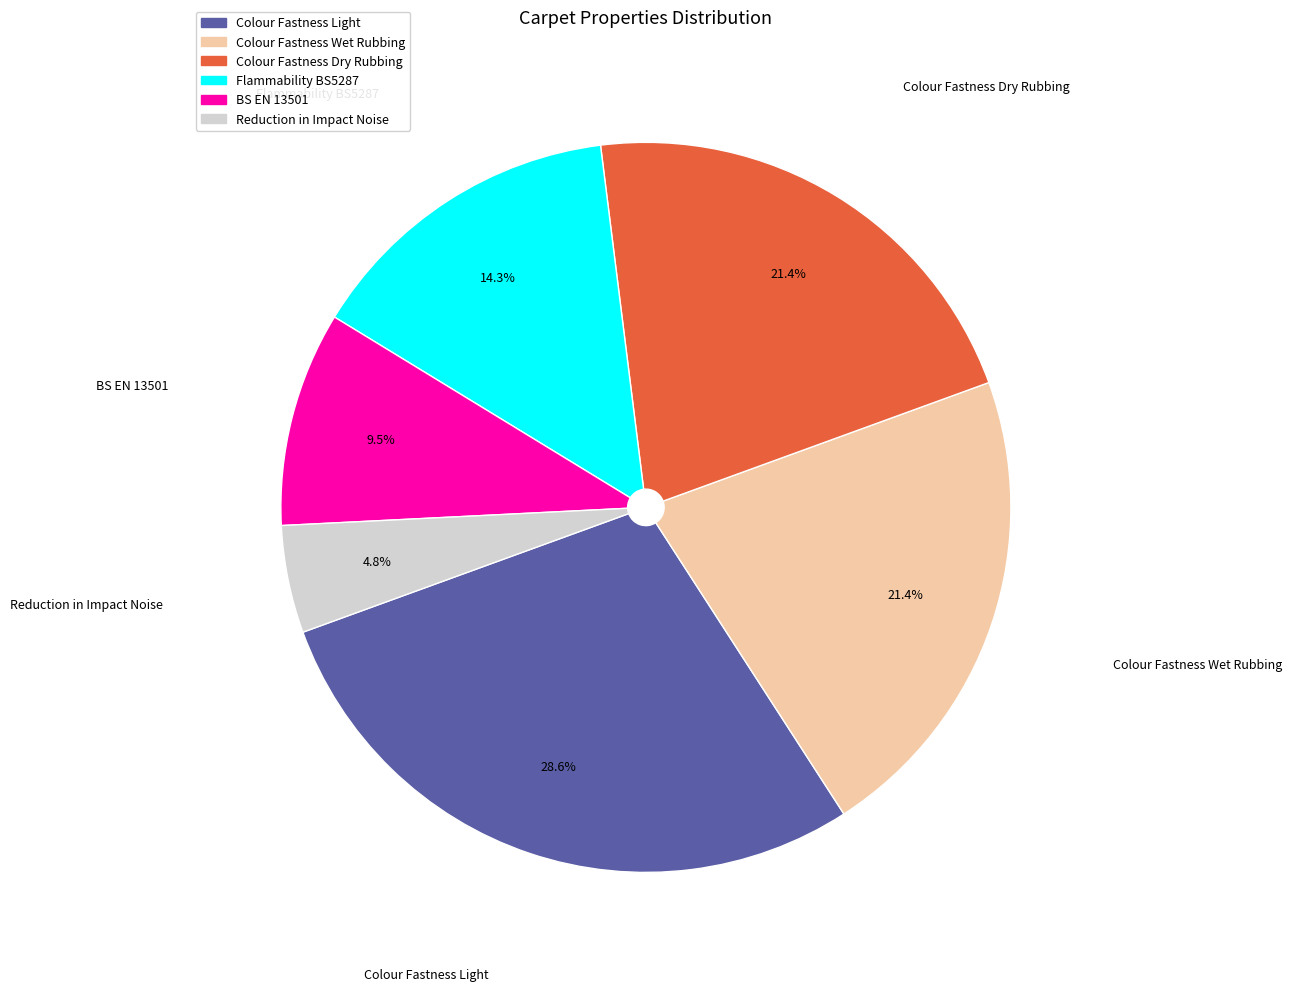

To the nearest percent, what is the difference between the largest and smallest slice percentages?

24%